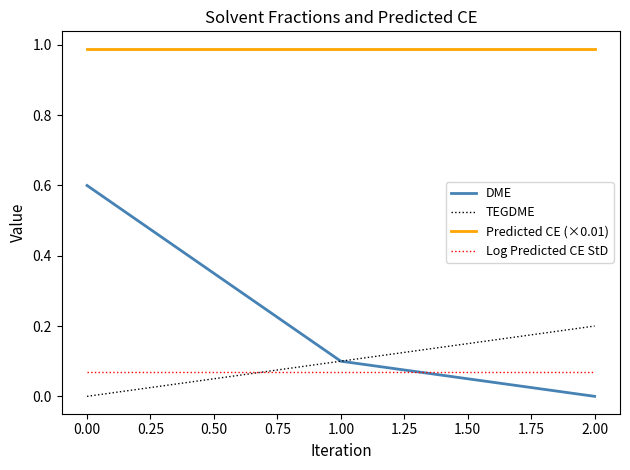

Where is TEGDME nearest to the value 0?

0.00